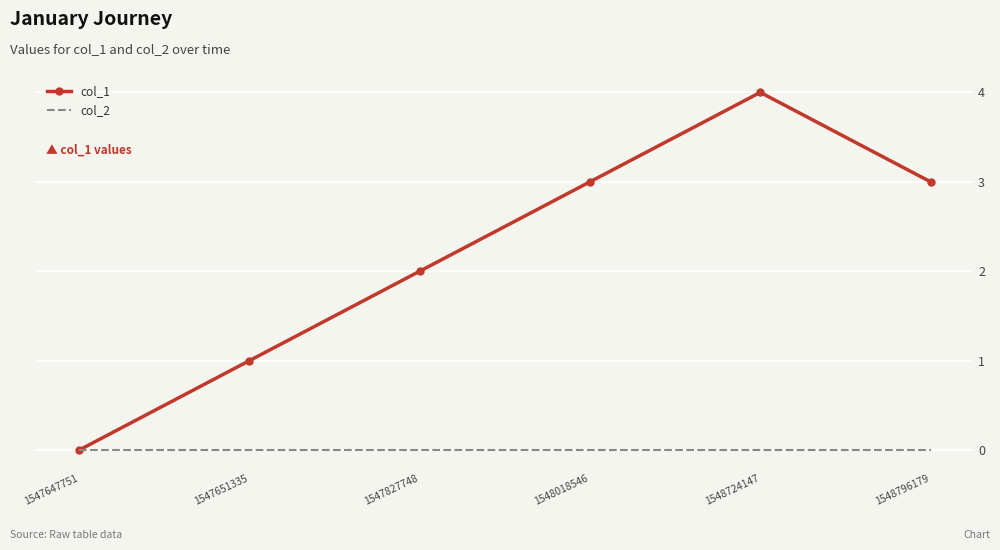

Which series has the largest total across all categories?

col_1